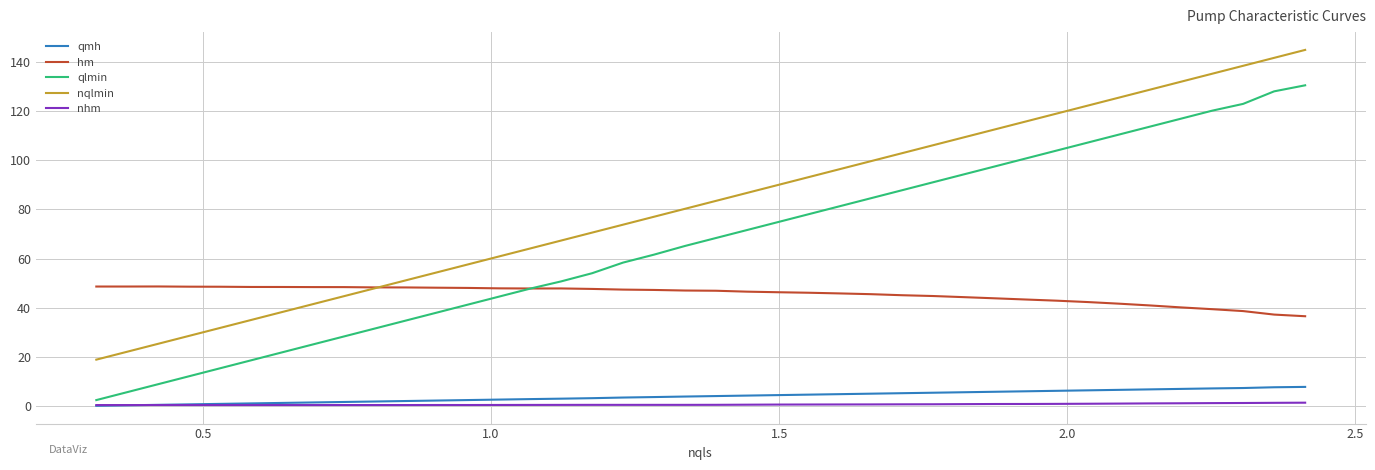

How many lines are shown in the chart?

5